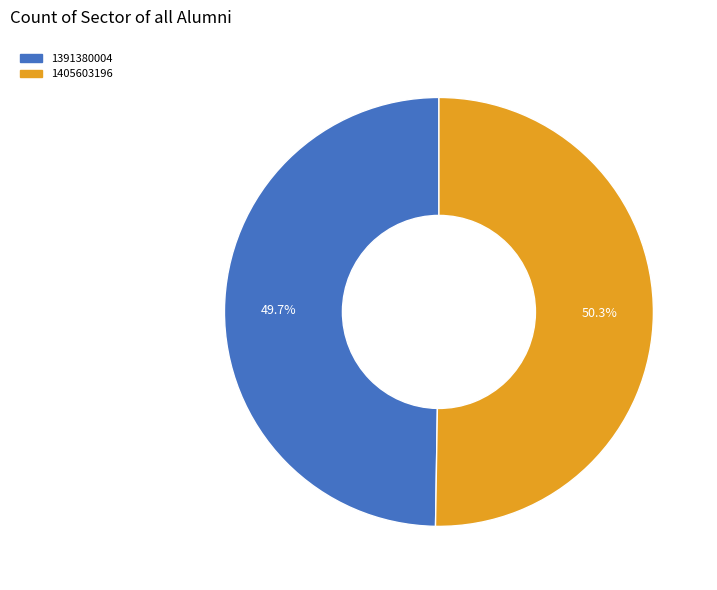

Which slice is the largest?

1405603196